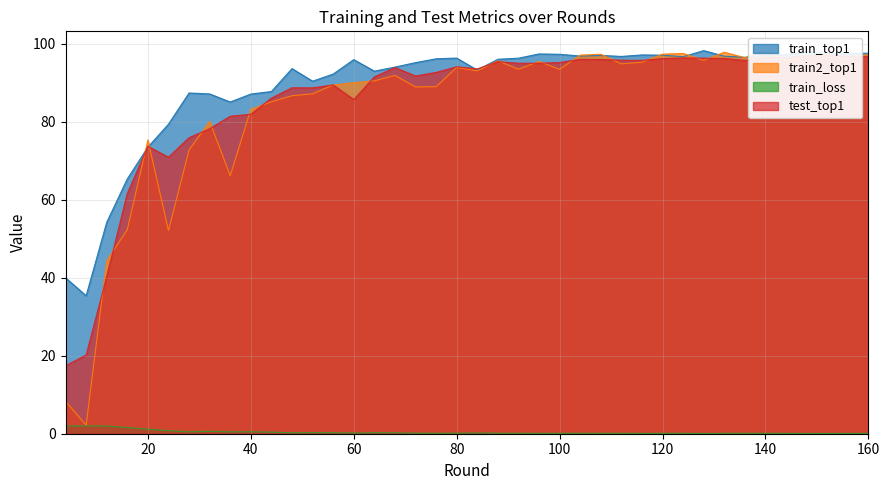

True or false: train_loss and train_top1 intersect in this chart.

False